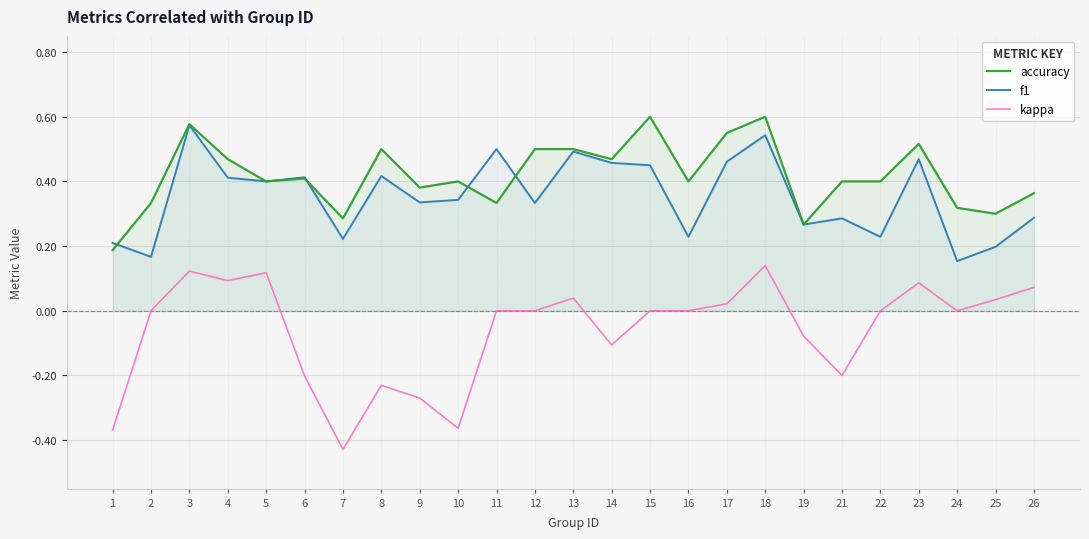

Where does the kappa series first go above 0?

3